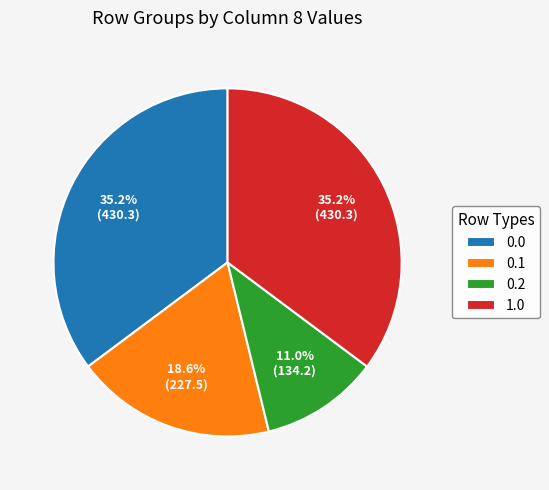

Is 0.2 the majority of the pie?

No